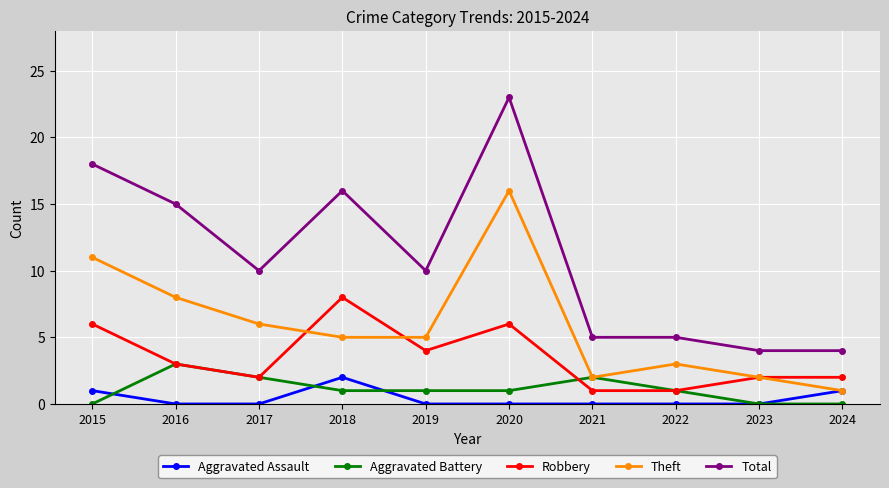

What is the difference between the maximum and minimum values in the Total series?

19